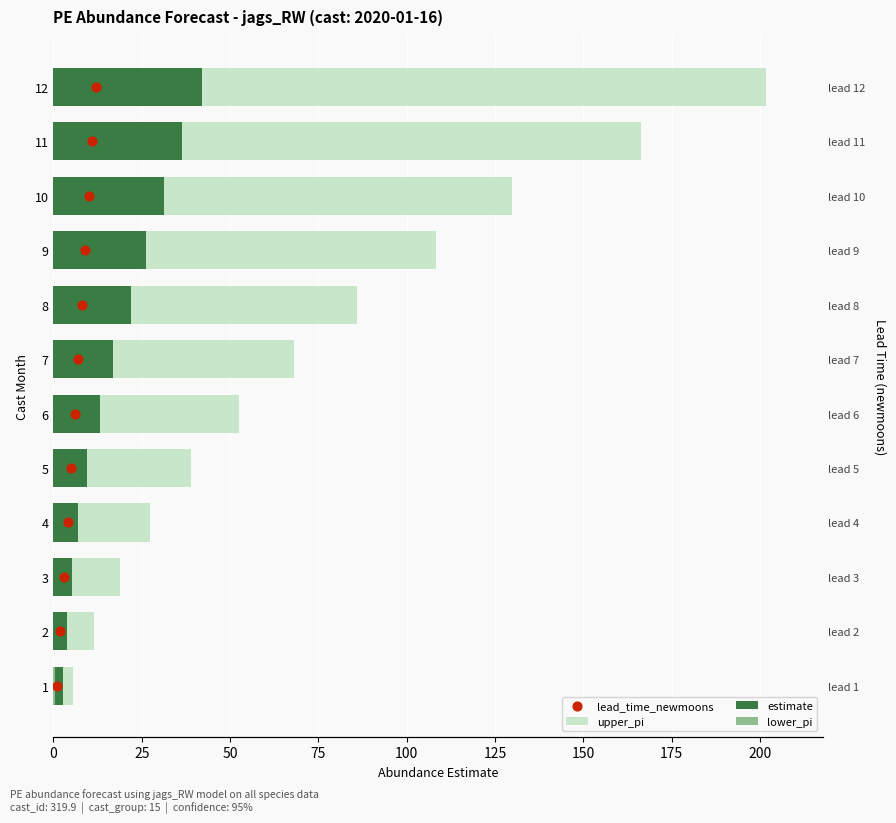

Which series has the largest Y range (max minus min)?

upper_pi